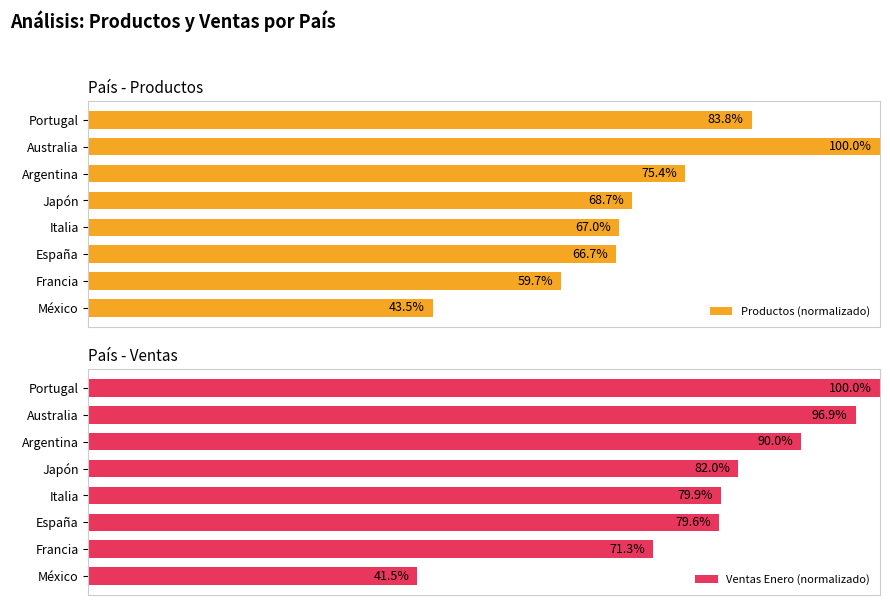

Rank the categories by Ventas Enero (normalizado) value from highest to lowest.

Portugal, Australia, Argentina, Japón, Italia, España, Francia, México